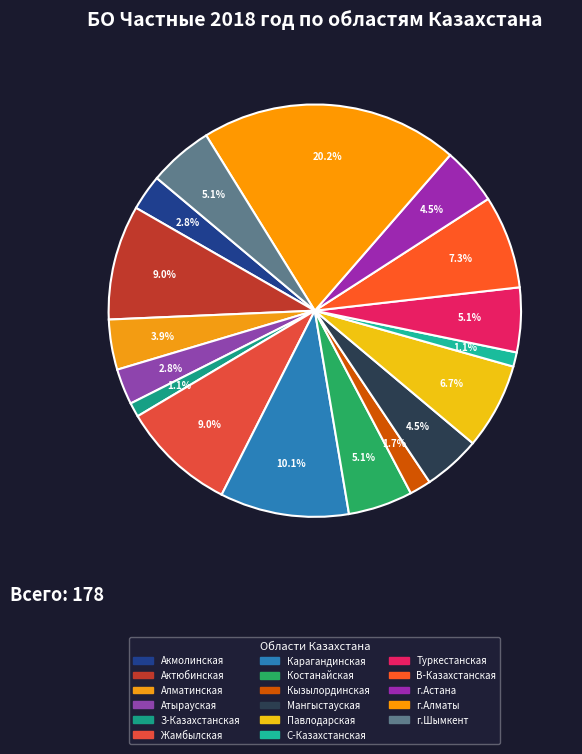

To the nearest percent, what is the combined percentage of В-Казахстанская and г.Шымкент?

12%